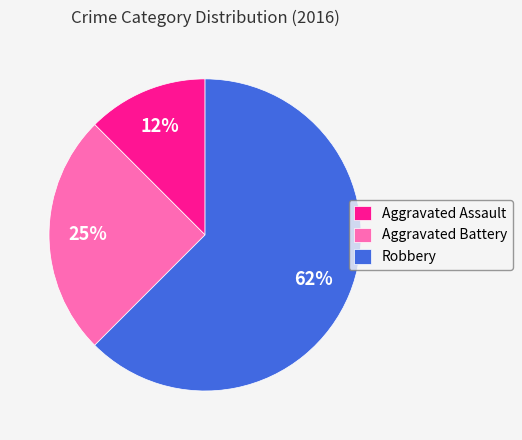

How many segments does this pie chart have?

3